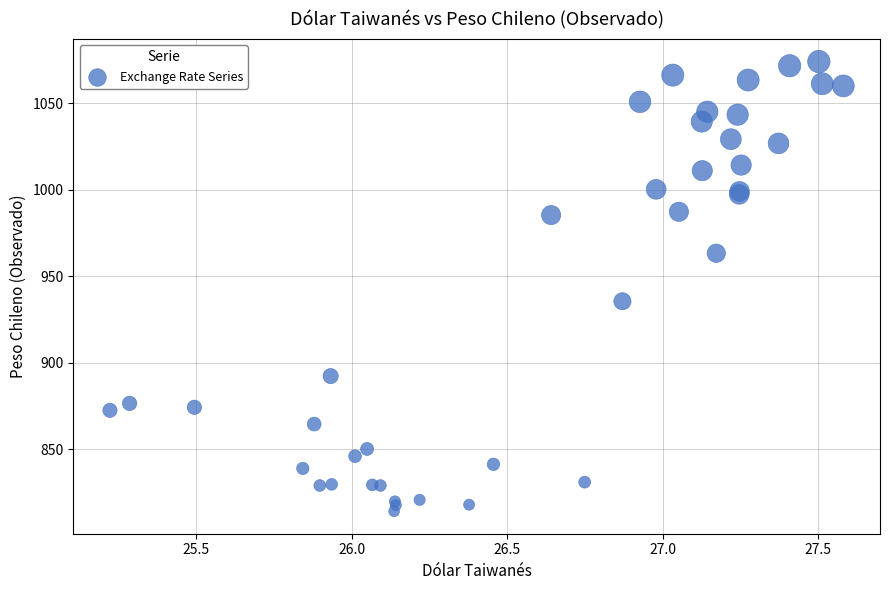

What Y value in the scatter plot is closest to 944?

935.5